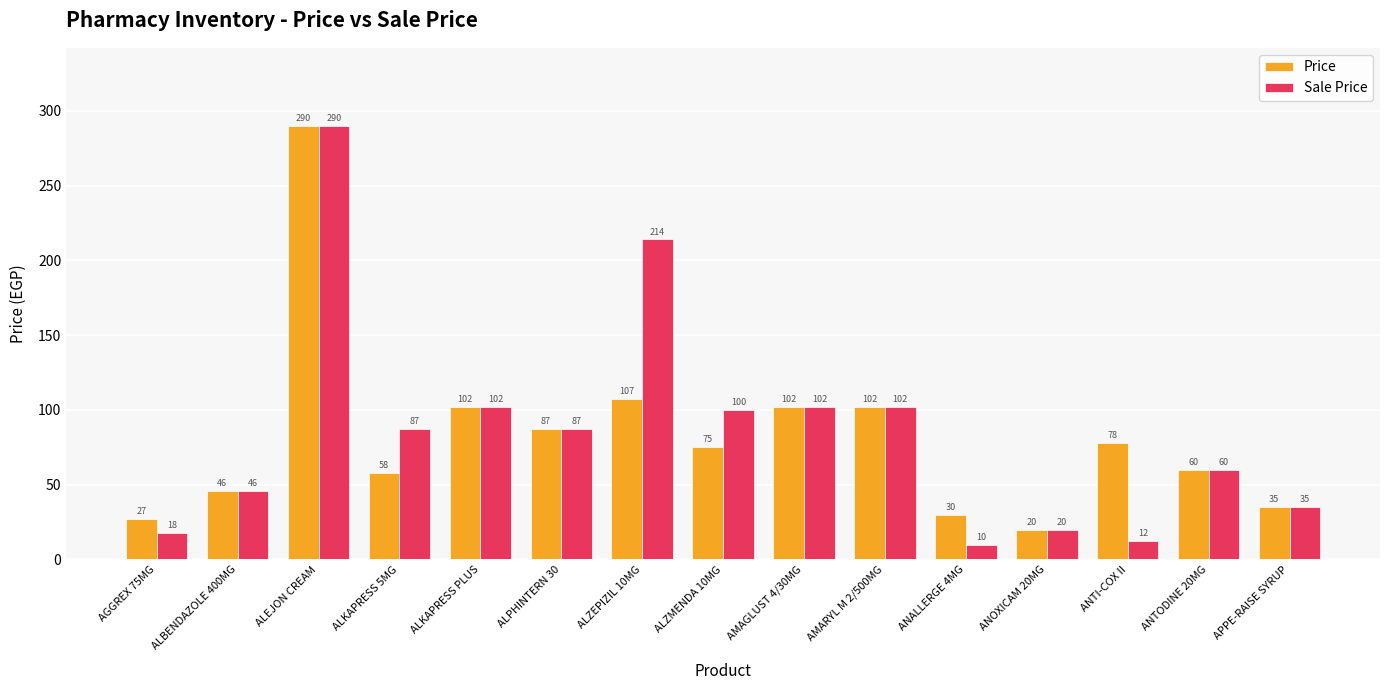

What is the difference between the maximum and minimum values in the Sale Price series?

280.1